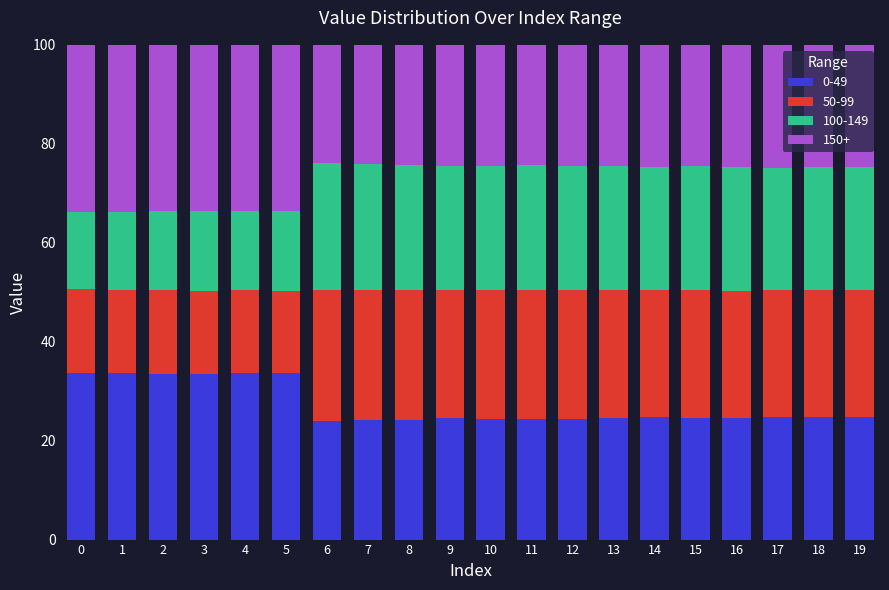

What is the sum of all 0-49 values?

544.7